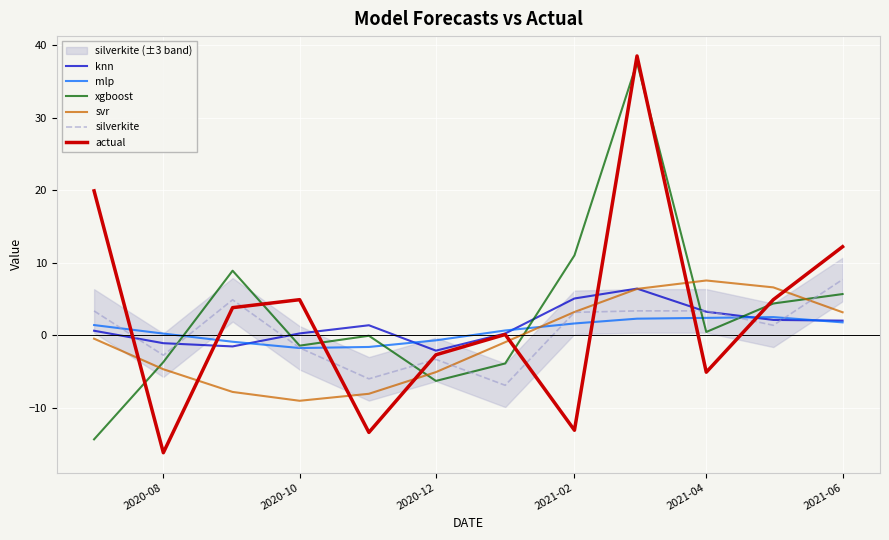

True or false: actual has a value of -25.5 at 2020-08.

False